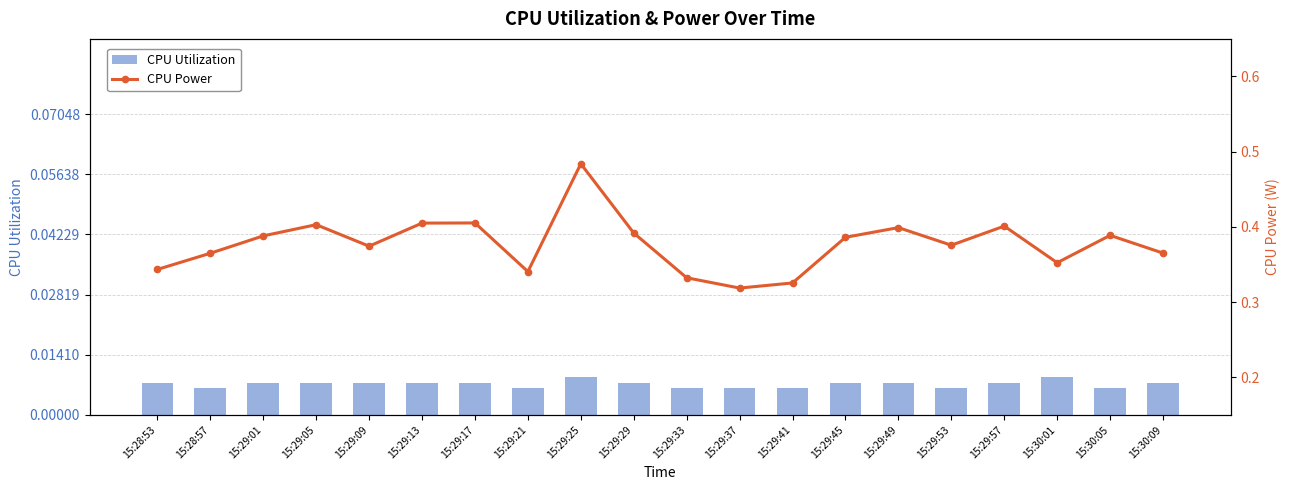

At which category is the sum across all series the highest?

15:29:25